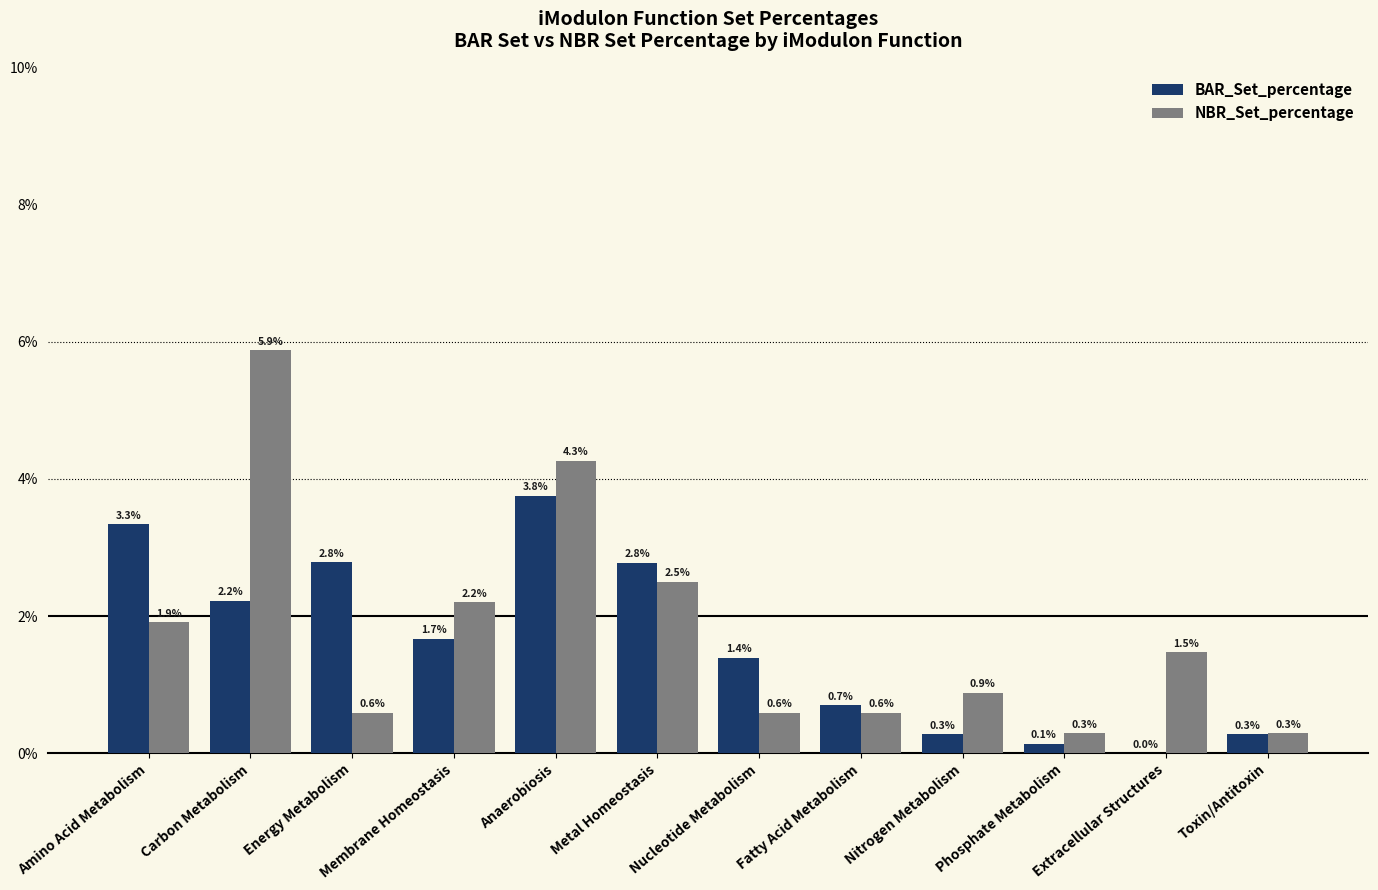

True or false: NBR_Set_percentage has a value of 5.9 at Carbon Metabolism.

True